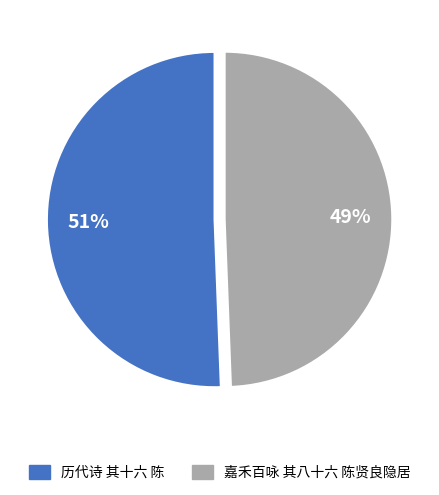

What is the ratio of the value at 嘉禾百咏 其八十六 陈贤良隐居 to the value at 历代诗 其十六 陈?

1.0